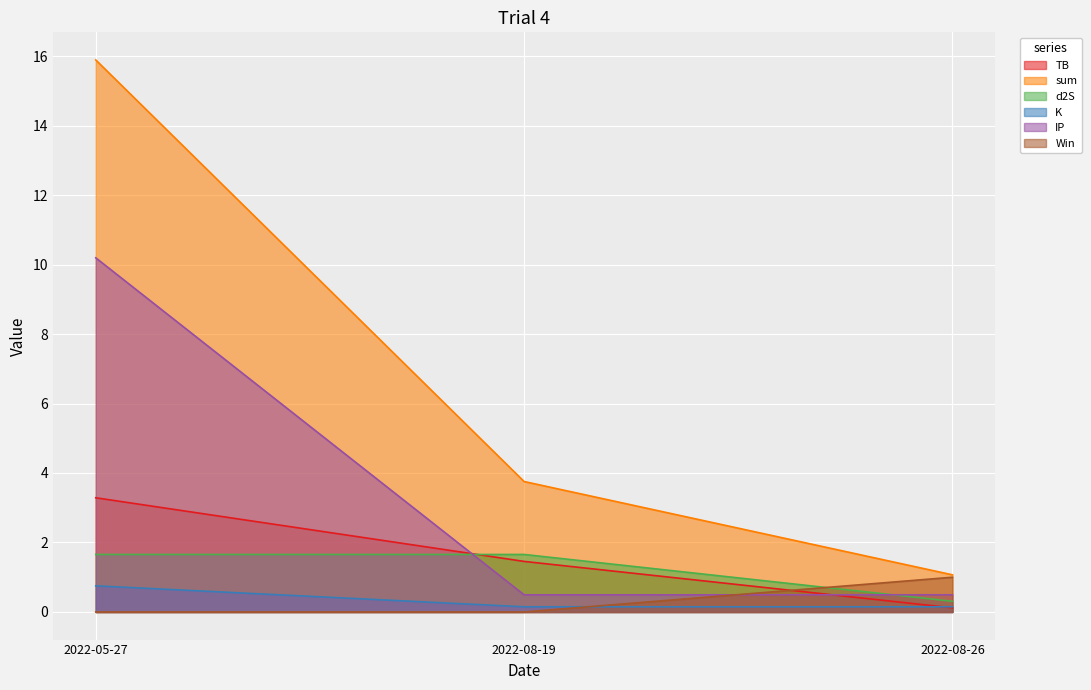

Reading right to left, what are all the values shown in this chart?

TB: 2022-08-26=0.1	2022-08-19=1.5	2022-05-27=3.3
sum: 2022-08-26=1.1	2022-08-19=3.8	2022-05-27=15.9
d2S: 2022-08-26=0.3	2022-08-19=1.7	2022-05-27=1.7
K: 2022-08-26=0.1	2022-08-19=0.1	2022-05-27=0.8
IP: 2022-08-26=0.5	2022-08-19=0.5	2022-05-27=10.2
Win: 2022-08-26=1.0	2022-08-19=0.0	2022-05-27=0.0